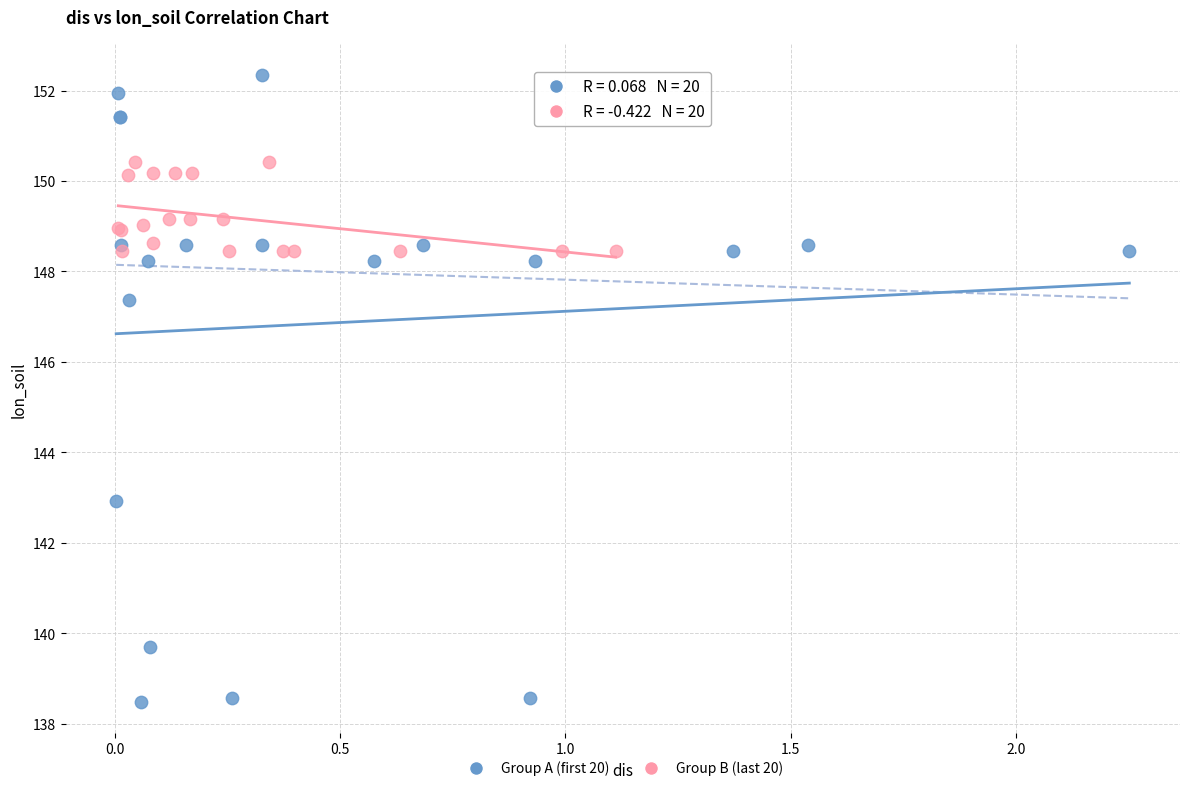

Which series reaches the minimum Y coordinate?

Group A (first 20)